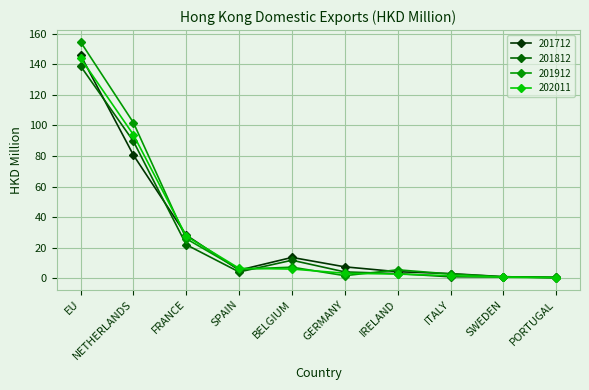

What is the minimum value shown in the chart?

0.4